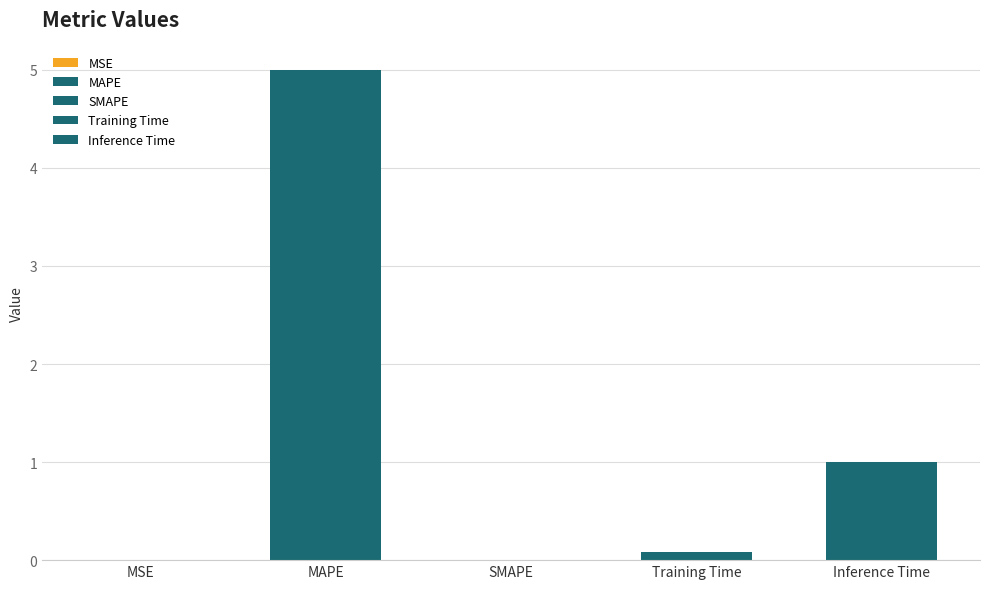

Are the bars horizontal?

No